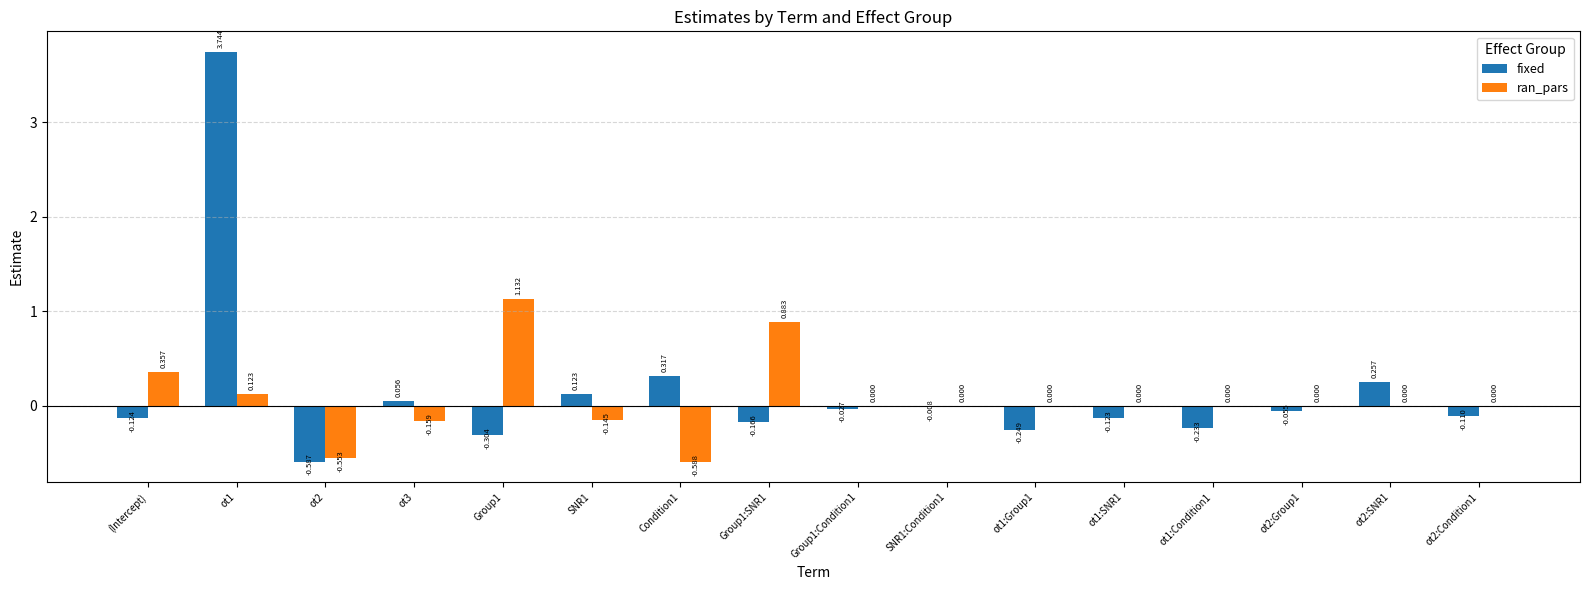

What is the sum of all fixed values?

2.5